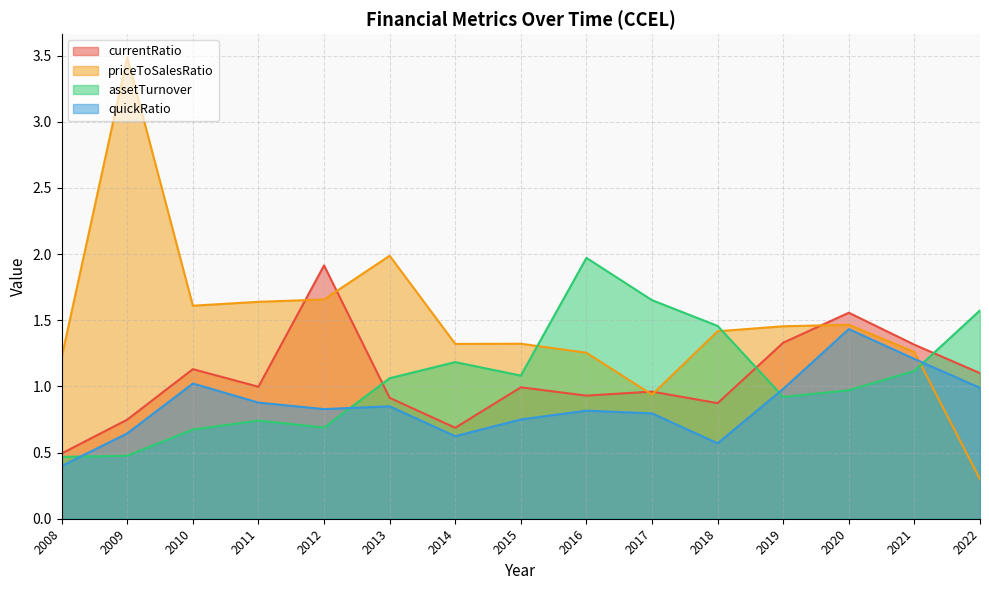

What is the sum of the assetTurnover values at 2014 and 2017?

2.8